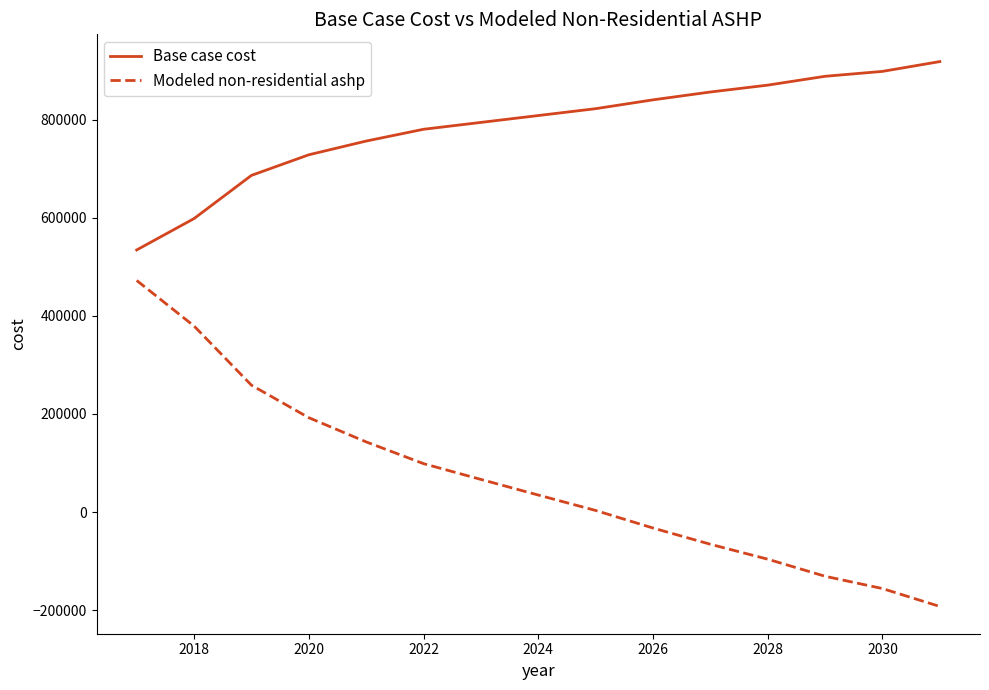

What is the difference between the second highest and minimum values in the Base case cost series?

364099.6